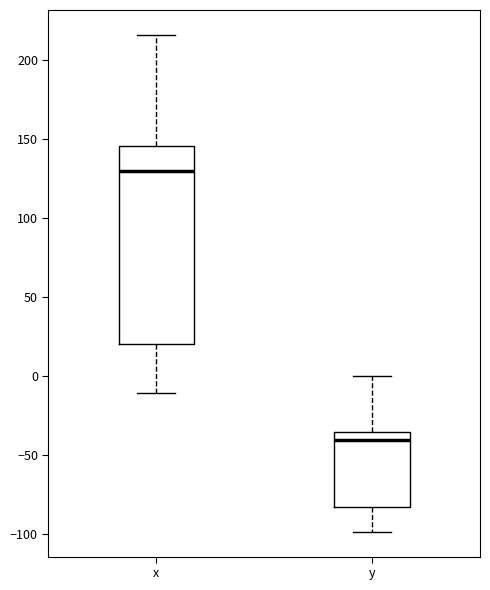

Reading left to right, read every box against the y-axis: the position of its median line, the range the box covers, and the ends of its whiskers. The values are not printed on the chart, so give them approximately, as read against the axis.

x: median 130, box 20 to 145, whiskers -10 to 215
y: median -40, box -85 to -35, whiskers -100 to 0